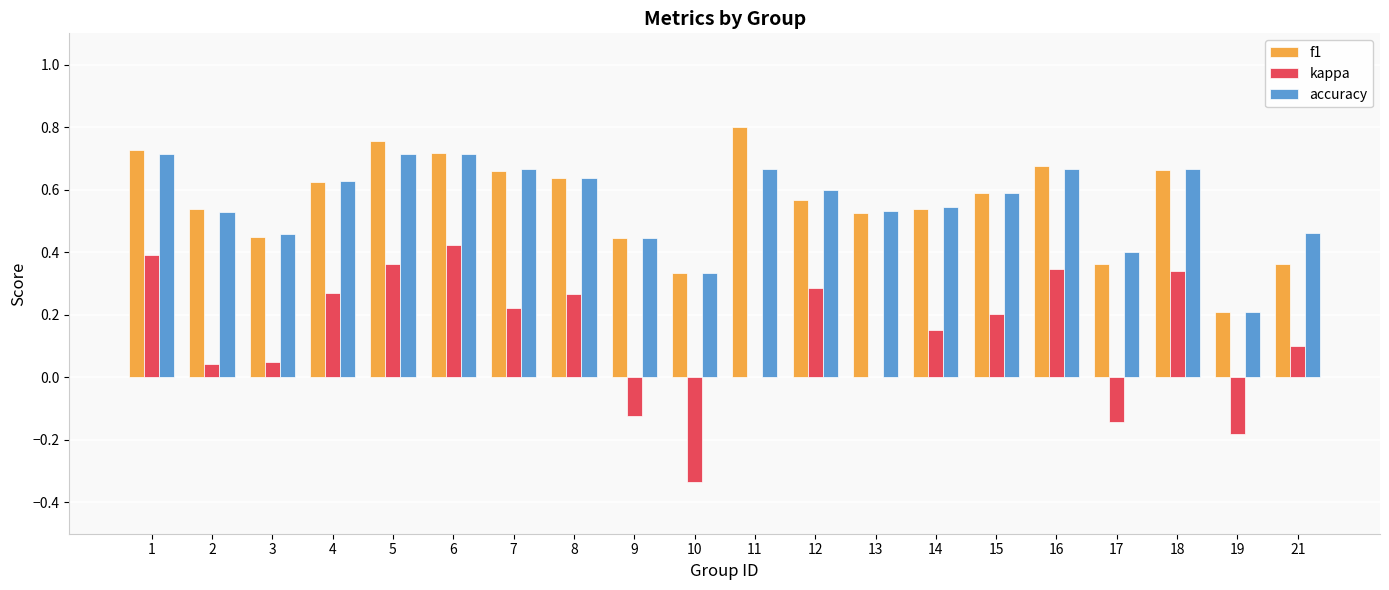

Is it true that accuracy equals 0.4 at 4?

False